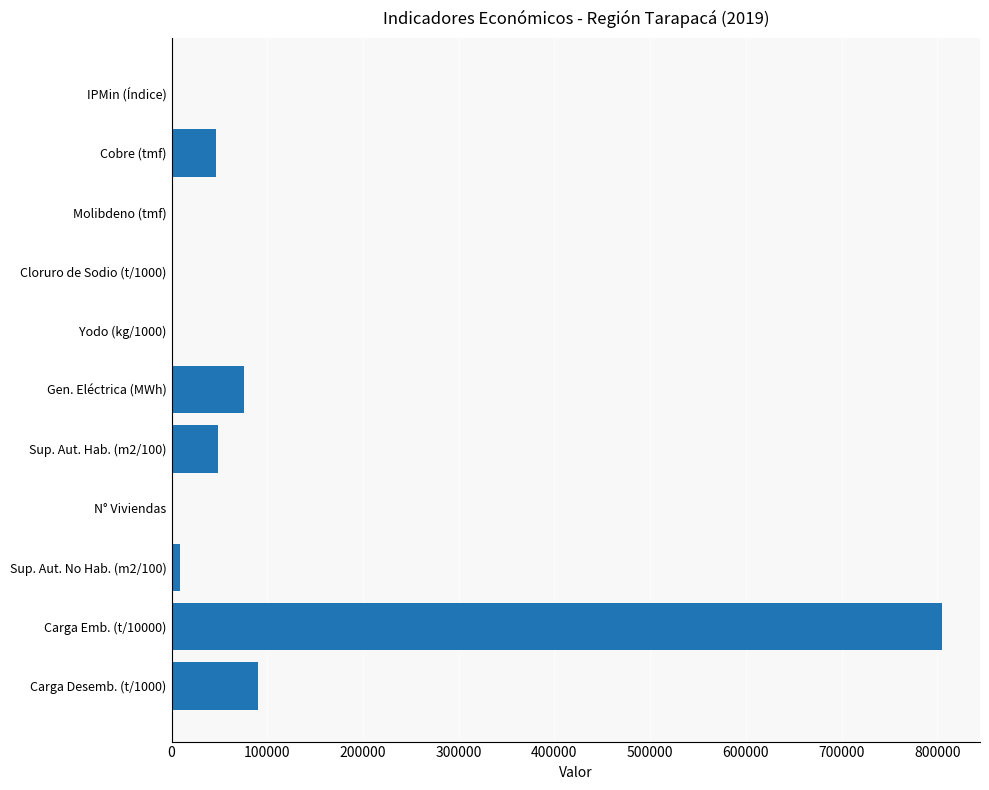

The value at Carga Desemb. (t/1000) is 90628.0. True or false?

True